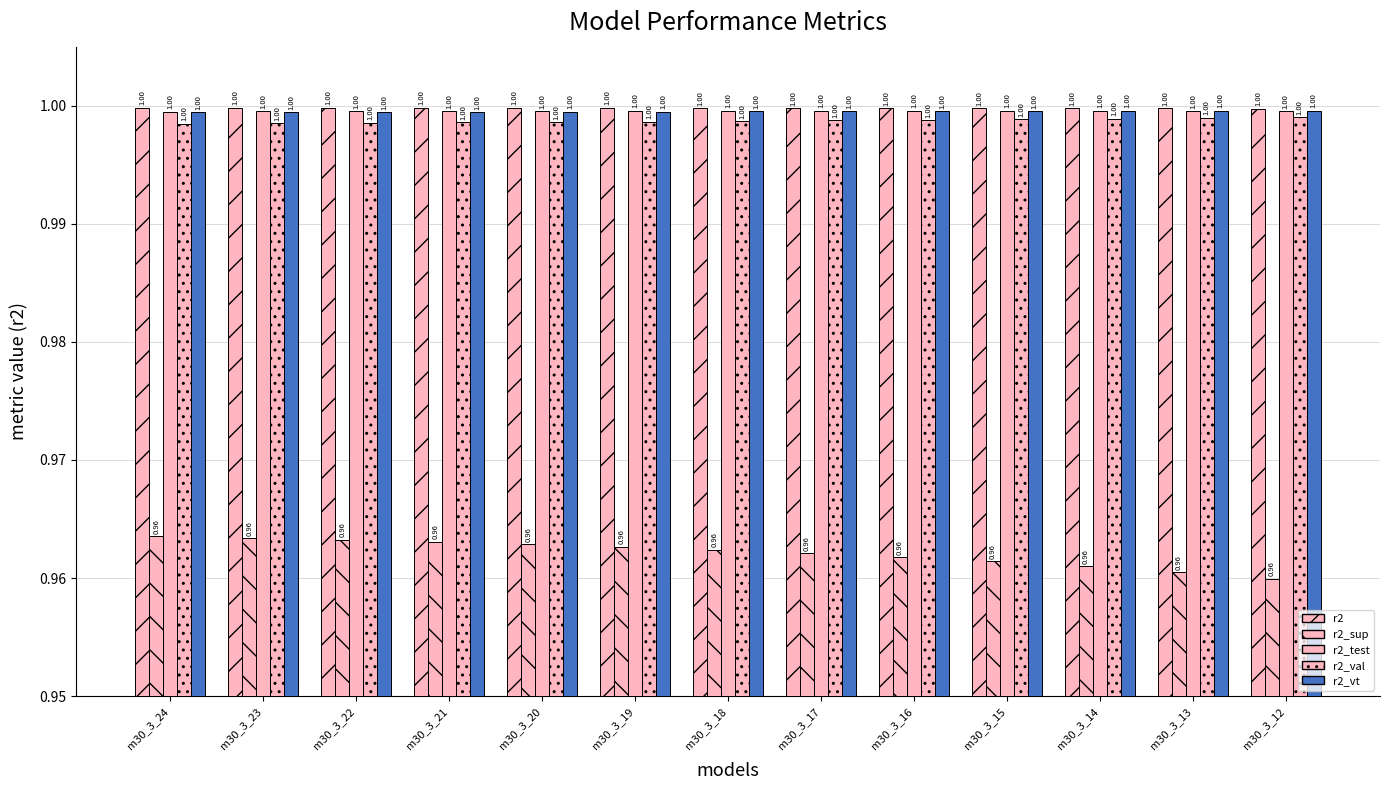

How many bars are there in total?

65